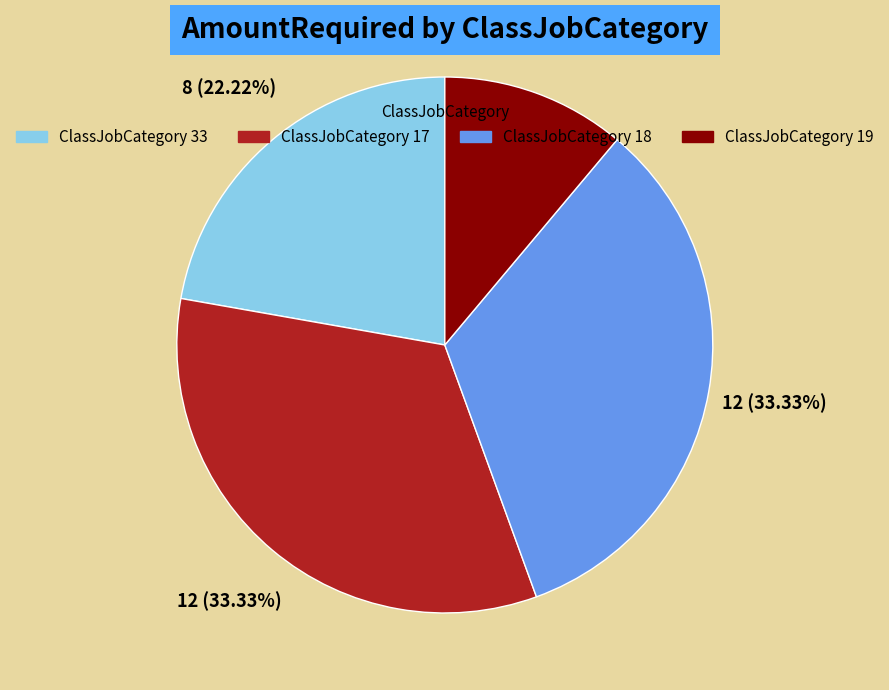

Which slice is the smallest?

ClassJobCategory 19